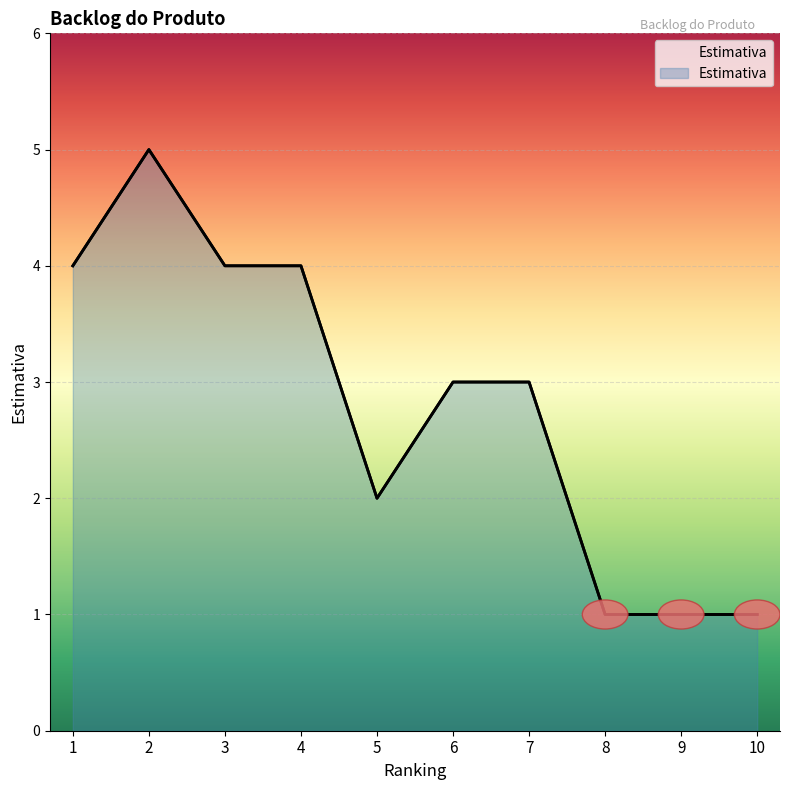

Which has a higher value, 2 or 3?

2